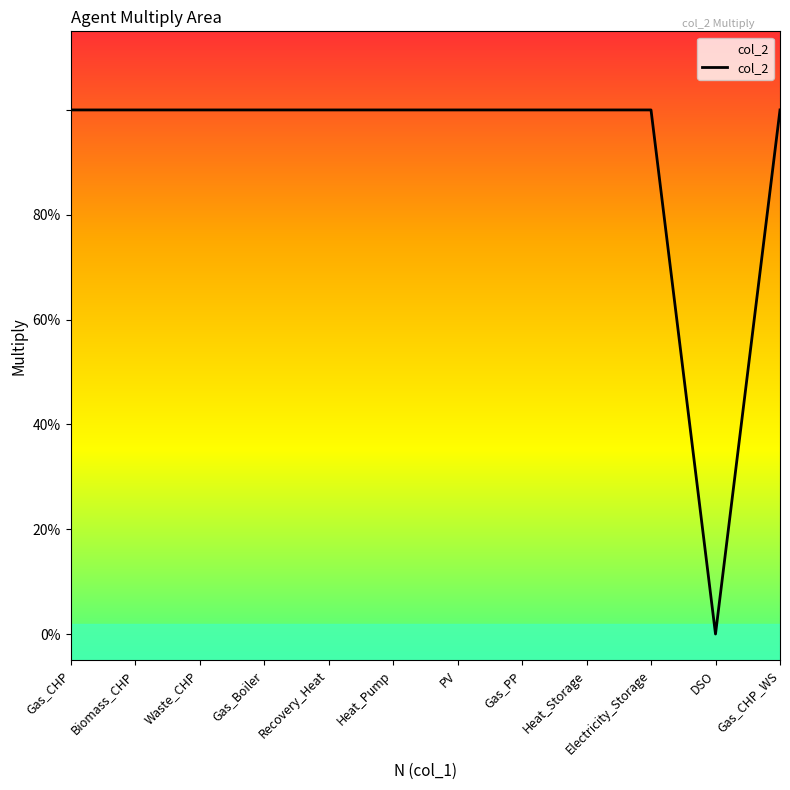

Does the chart have visible grid lines?

No